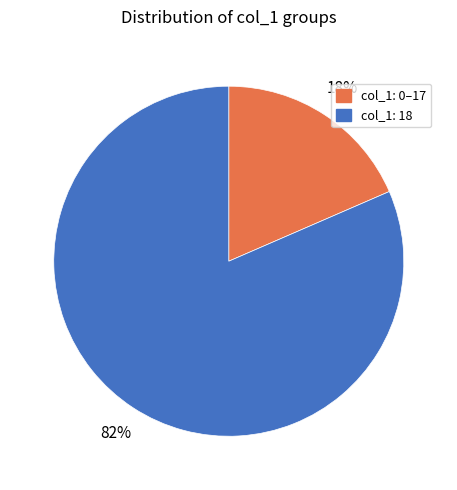

To the nearest percent, what portion does col_1: 0–17 represent?

18%